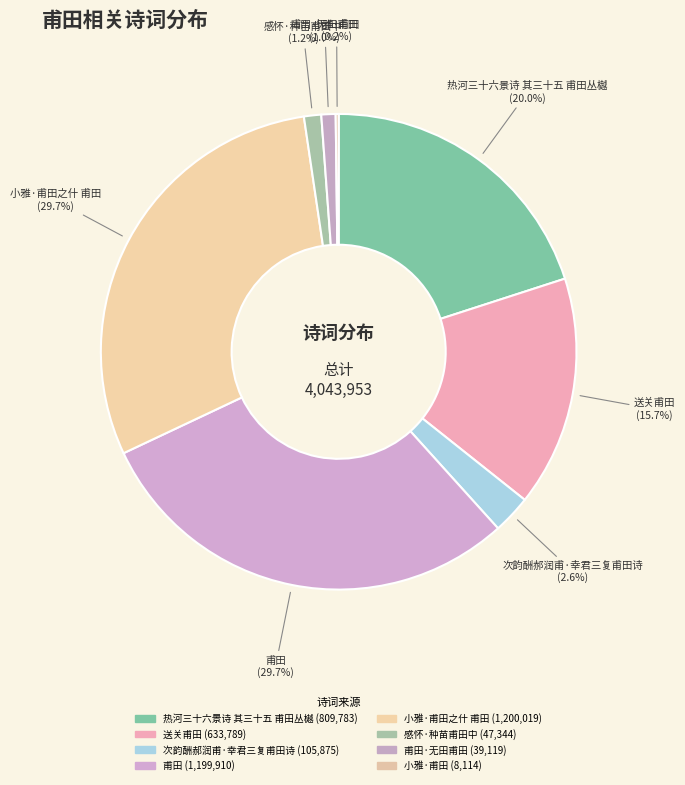

How many slices are in this pie chart?

8